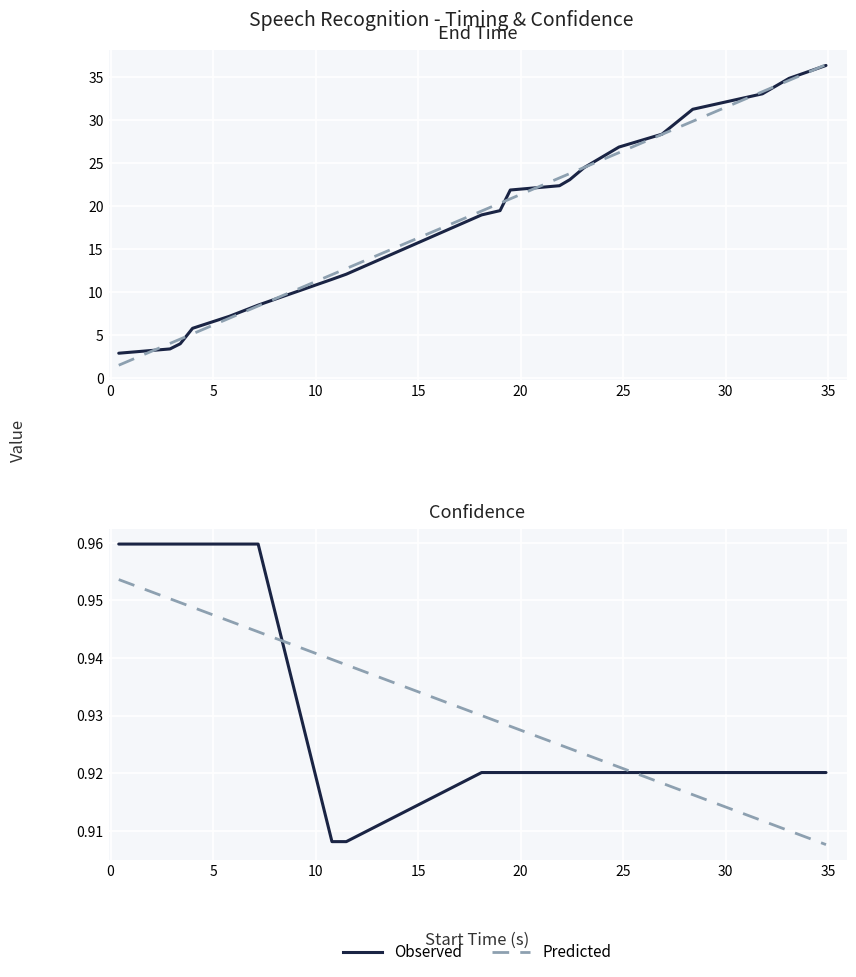

What is the sum of the End_time values at 18.1 and 23.1?

43.5